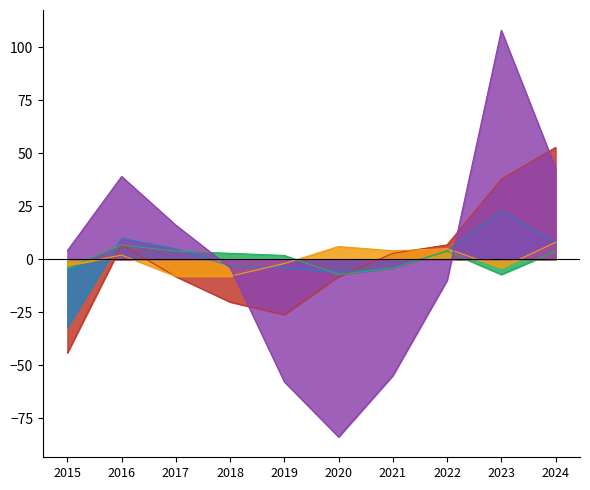

The value of Criminal Sexual Assault at 2024 is 5.2. True or false?

False